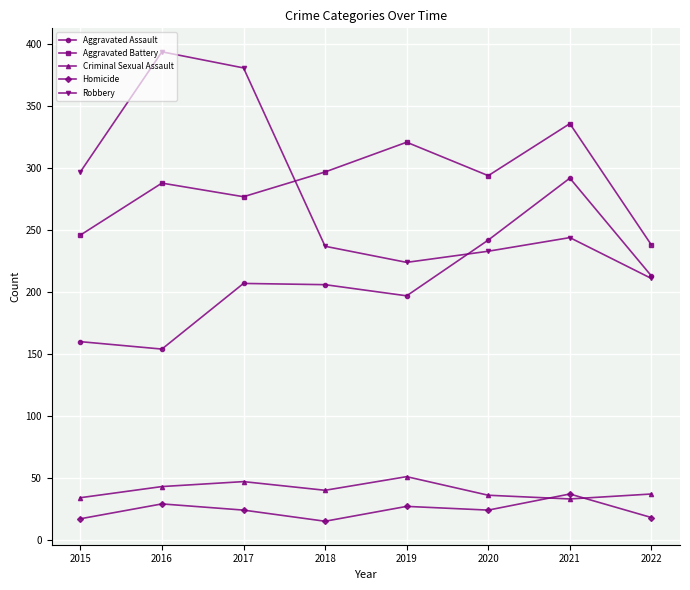

Rank the series at 2017 from lowest to highest value.

Homicide, Criminal Sexual Assault, Aggravated Assault, Aggravated Battery, Robbery